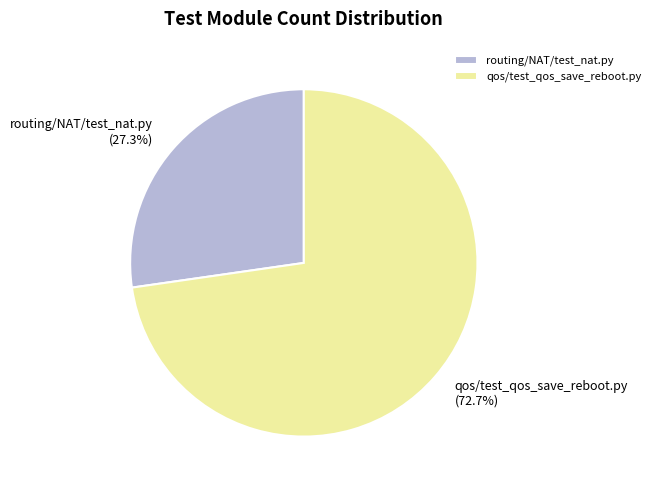

Rank the categories by value from highest to lowest.

qos/test_qos_save_reboot.py, routing/NAT/test_nat.py